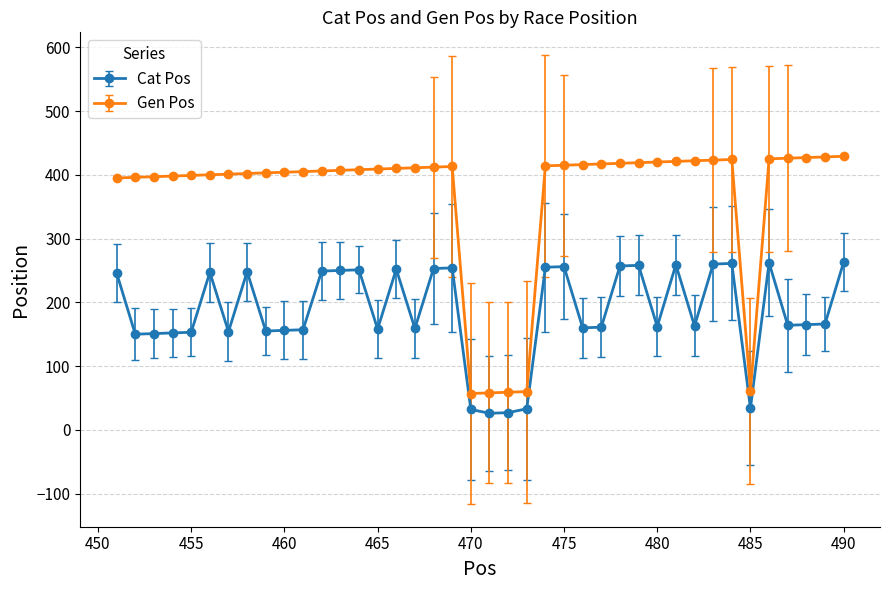

What is the average value of the Cat Pos series?

185